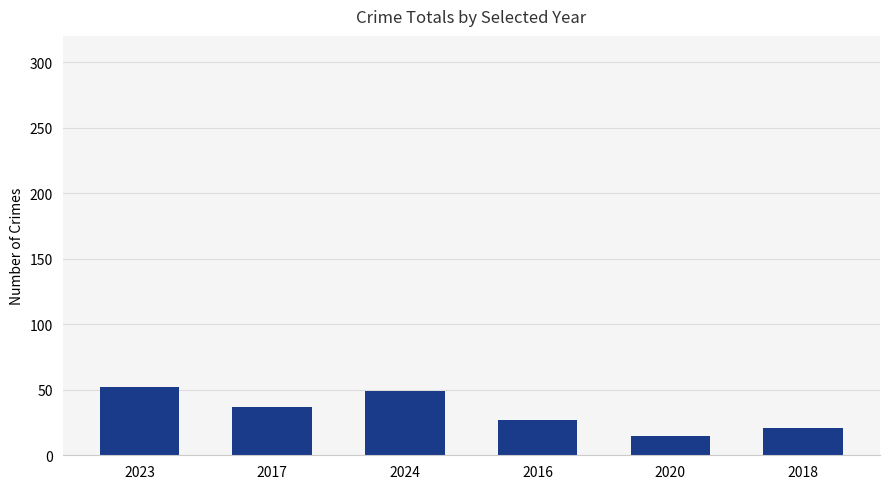

Reading right to left, list all the values displayed in this chart.

21	15	27	49	37	52